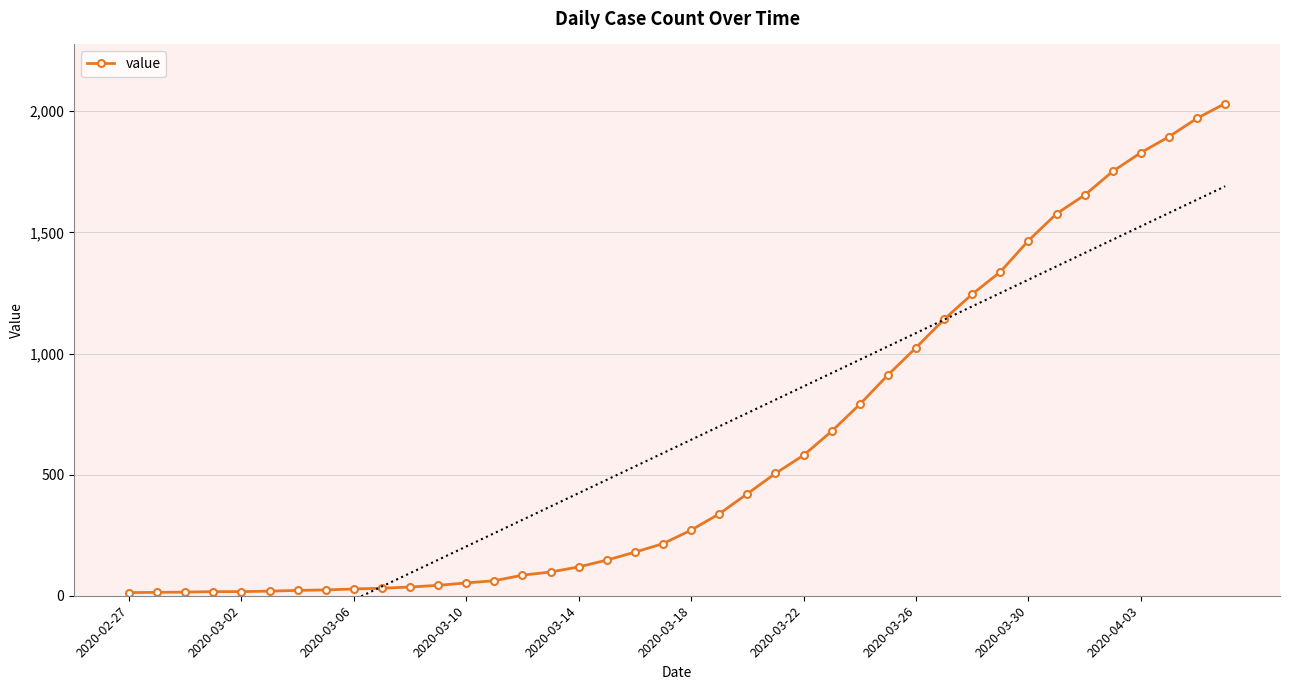

How many distinct data groups are displayed?

1